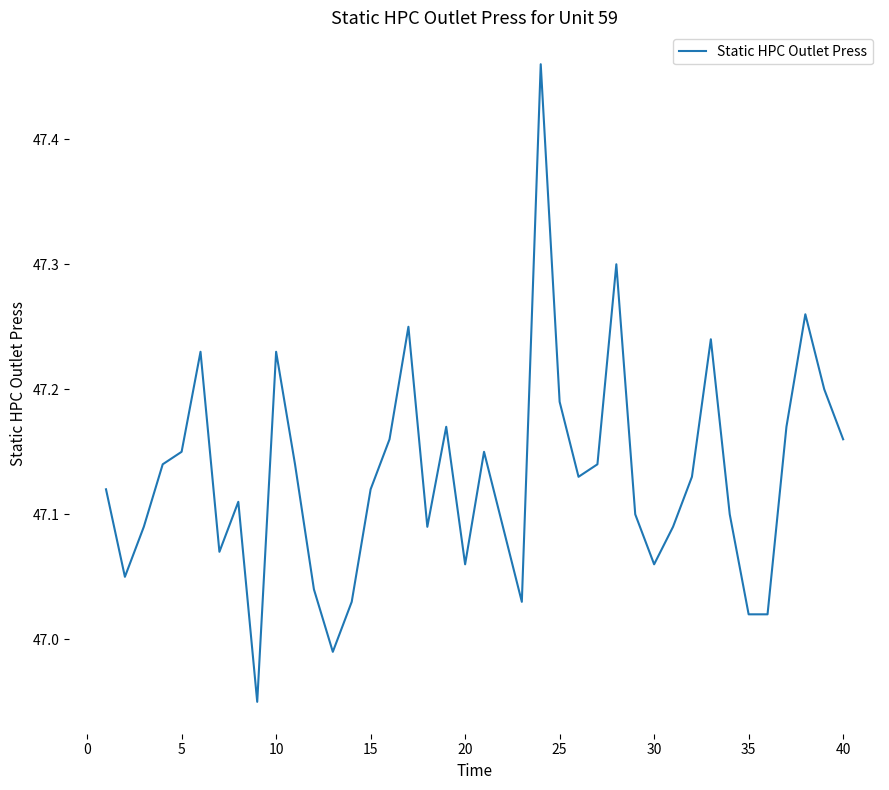

How many lines are shown in the chart?

1